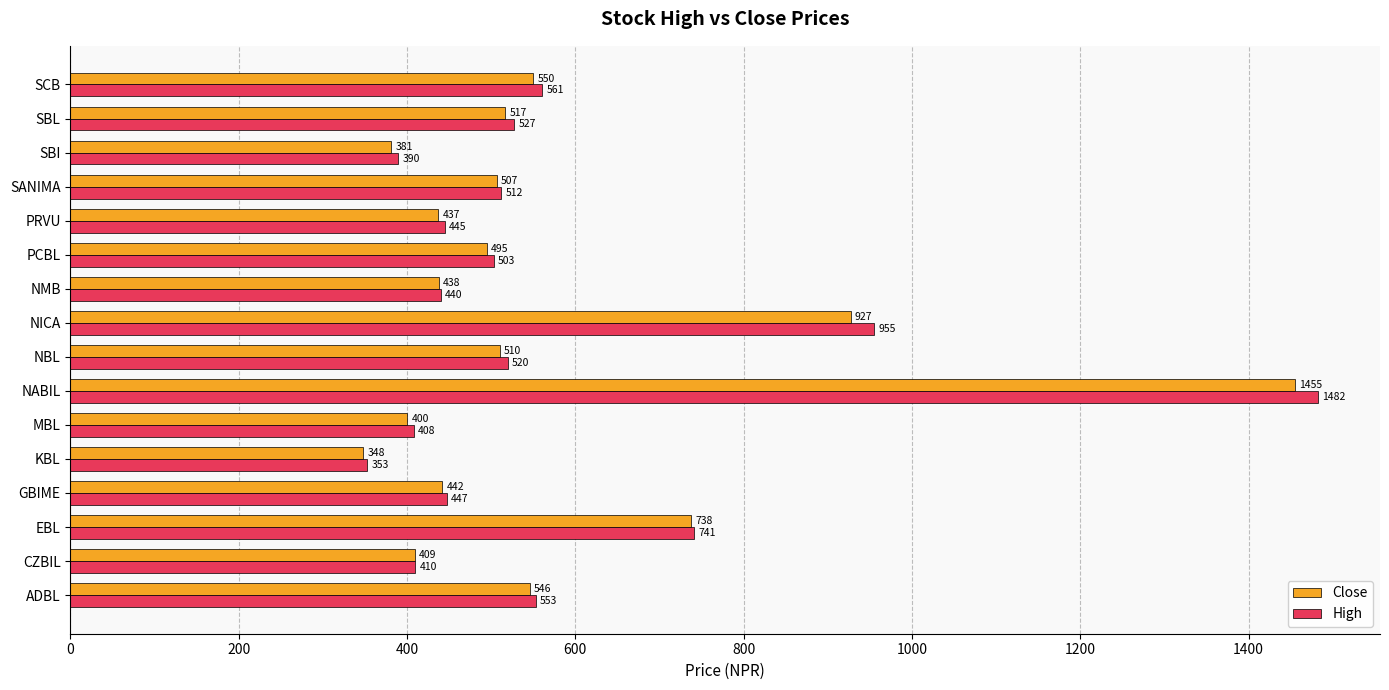

Between PRVU and SBI, which series saw the biggest shift?

Close